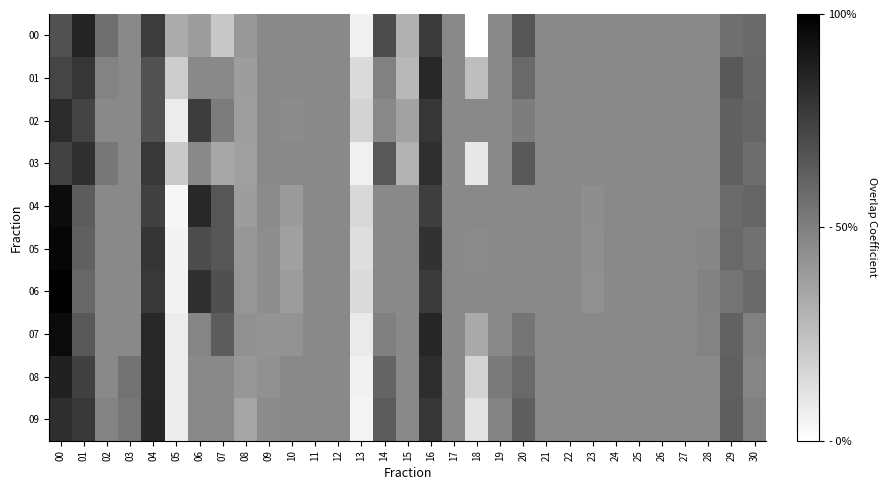

What is the maximum value shown in the chart?

1.0